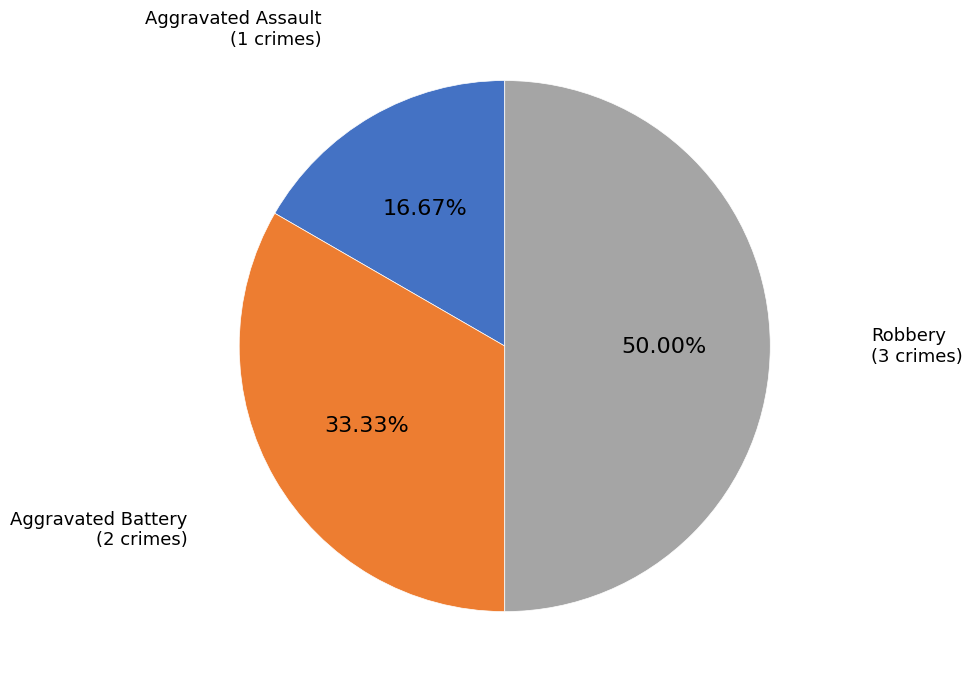

How many slices are in this pie chart?

3